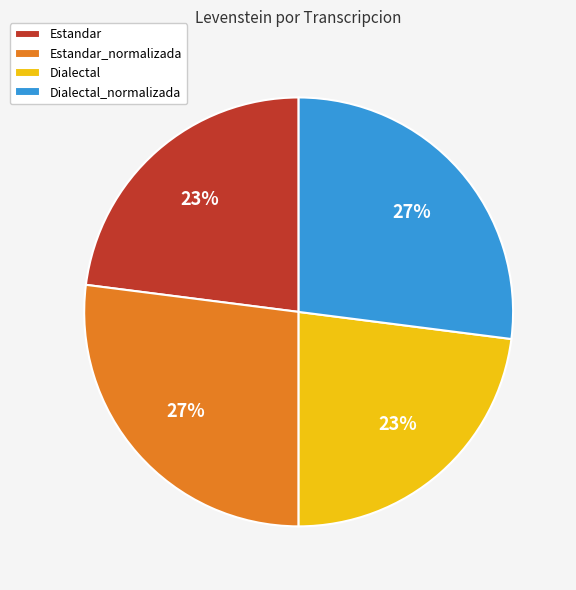

Do Dialectal_normalizada and Estandar_normalizada together represent more than half of the pie?

Yes